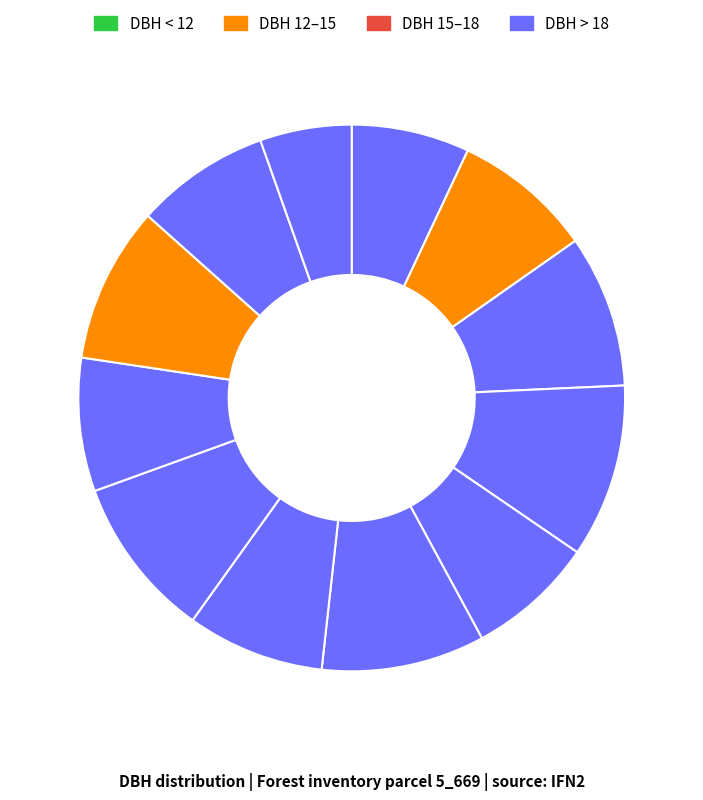

Which slice is the largest?

5_669_4